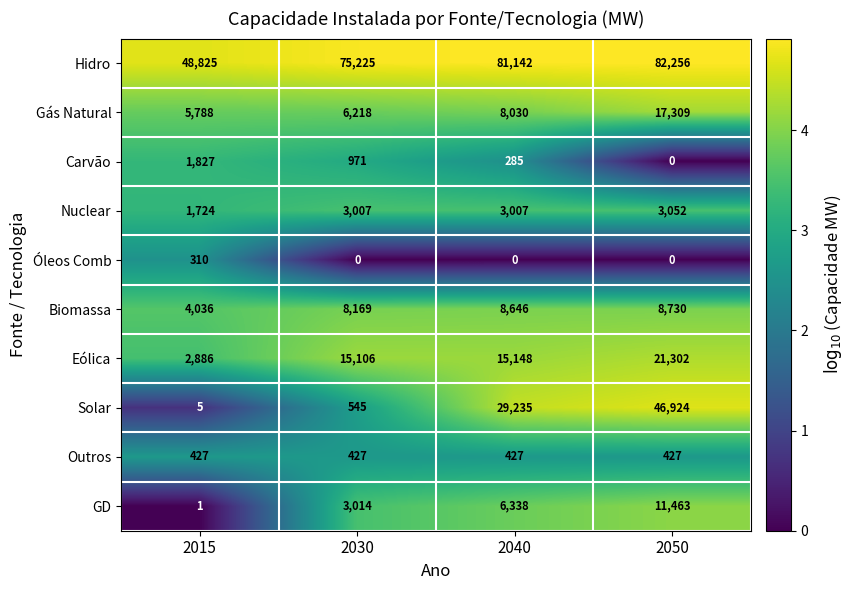

Read the Gás Natural value at 2050.

17309